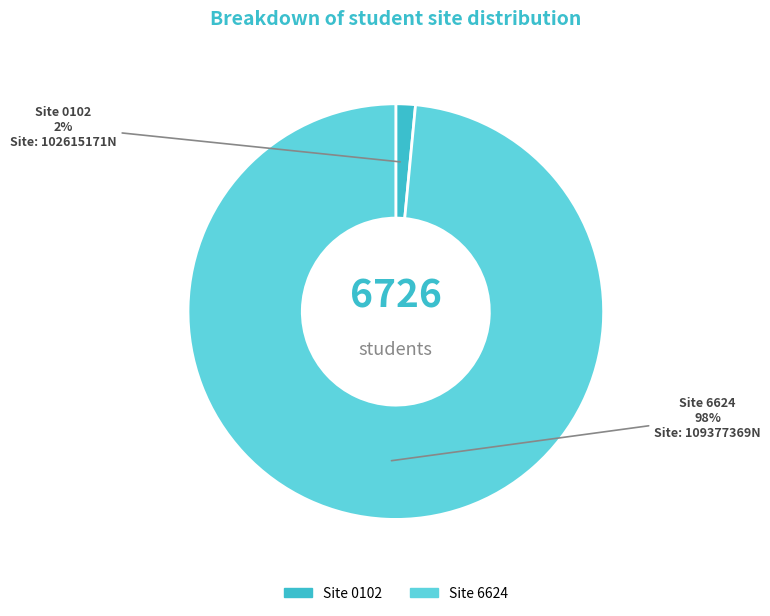

To the nearest percent, what is the average slice percentage?

50%